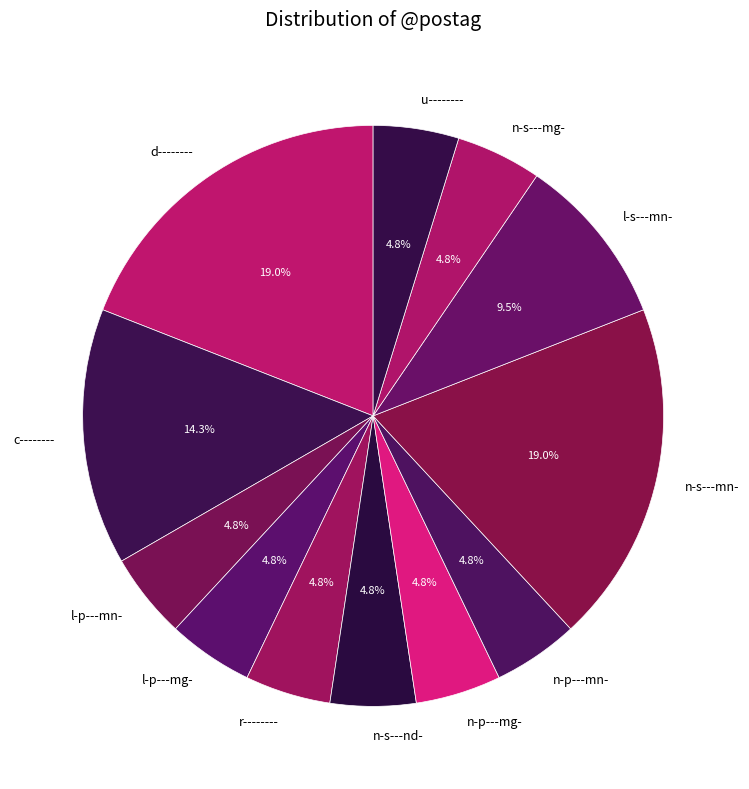

The n-s---mn- slice represents 27% of the pie. True or false?

False